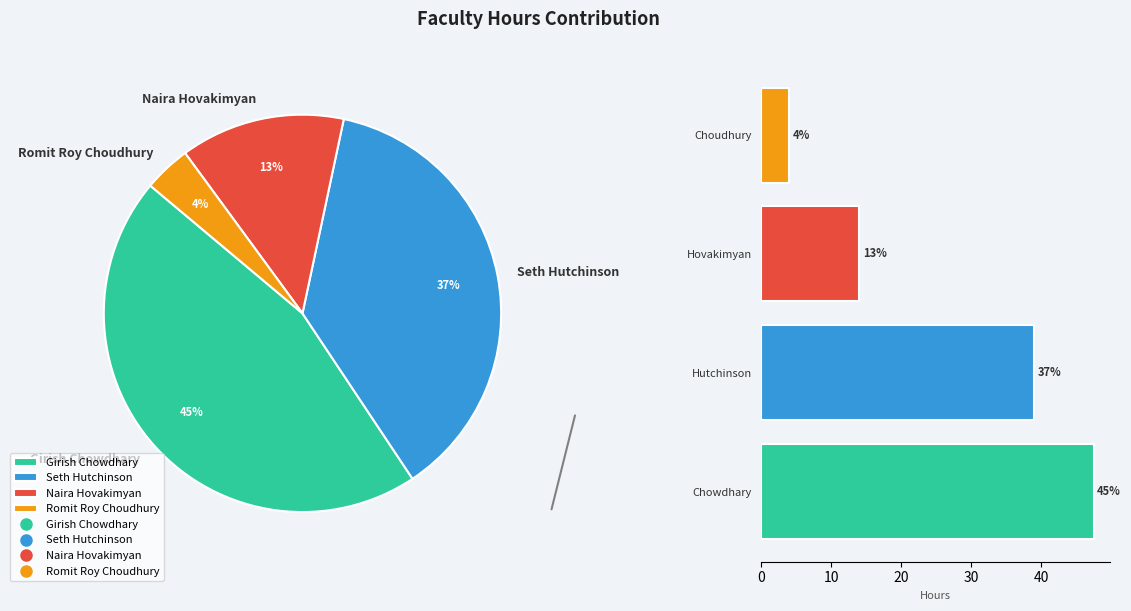

To the nearest percent, what is the combined percentage of Chowdhary and Choudhury?

49%